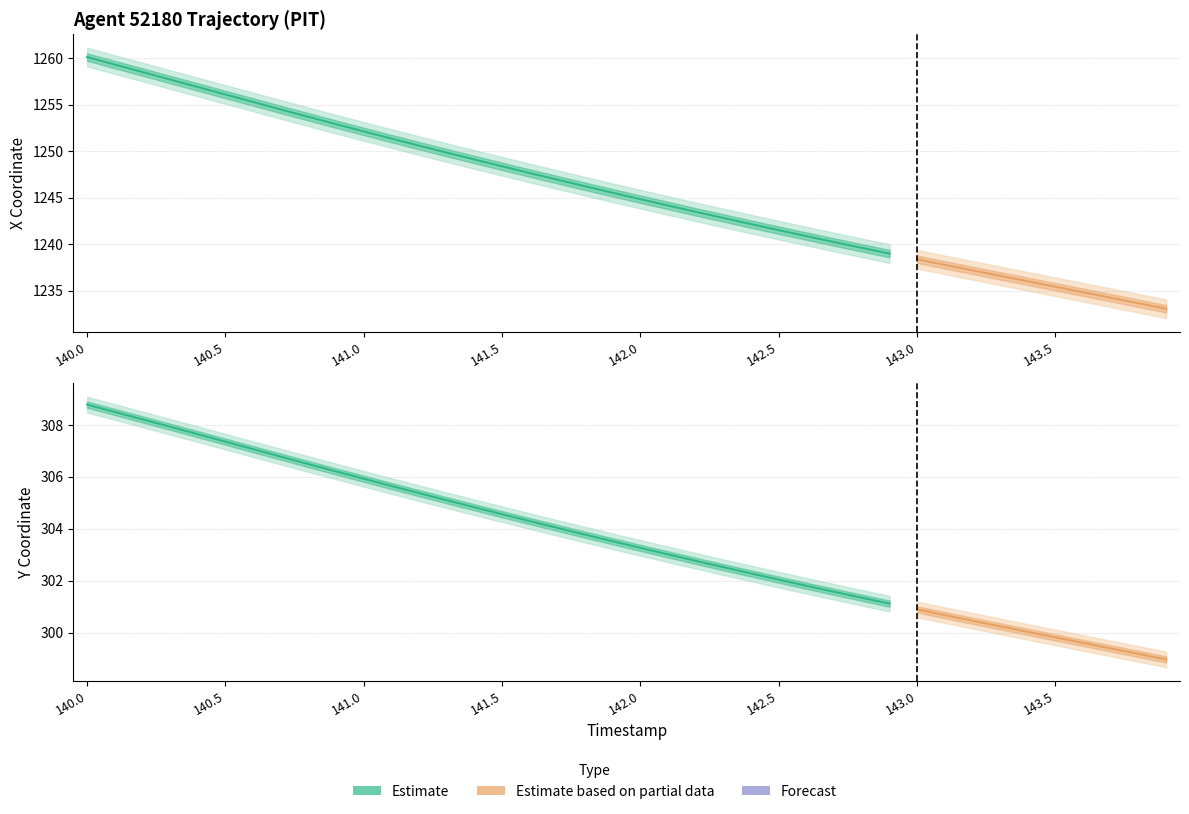

What is the difference between the maximum and minimum values in the X series?

27.1